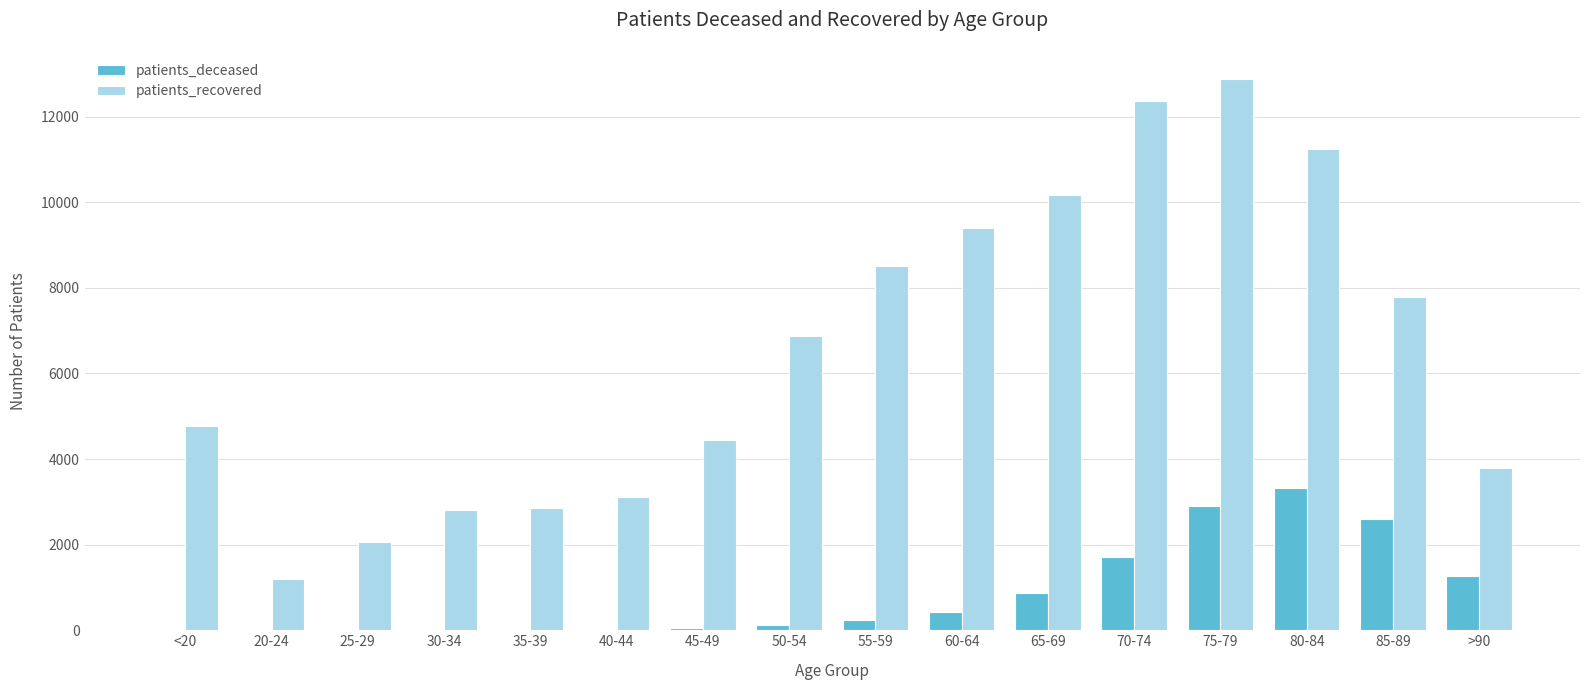

What is the sum of all patients_deceased values?

13627